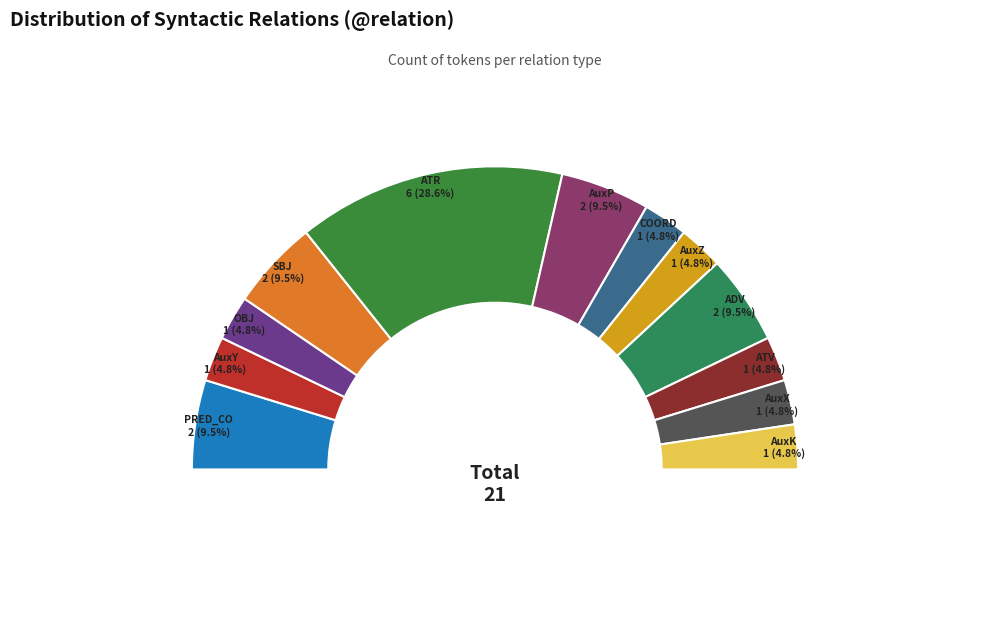

What is the largest slice in the pie chart?

ATR